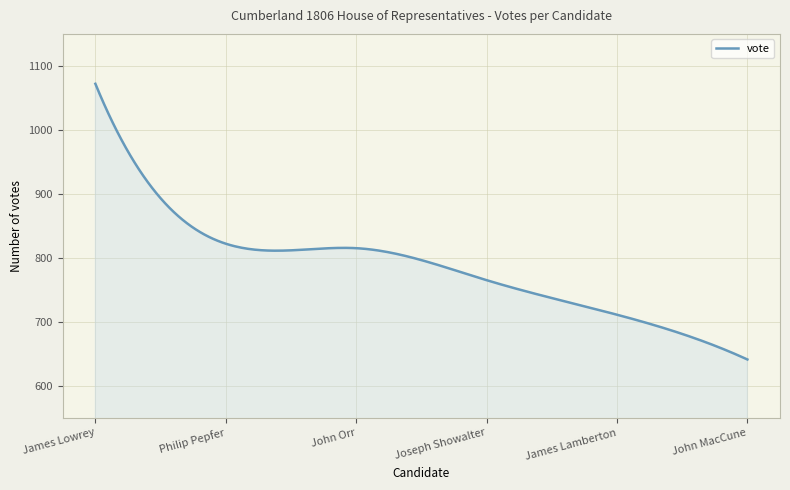

What is the smallest value displayed?

641.0